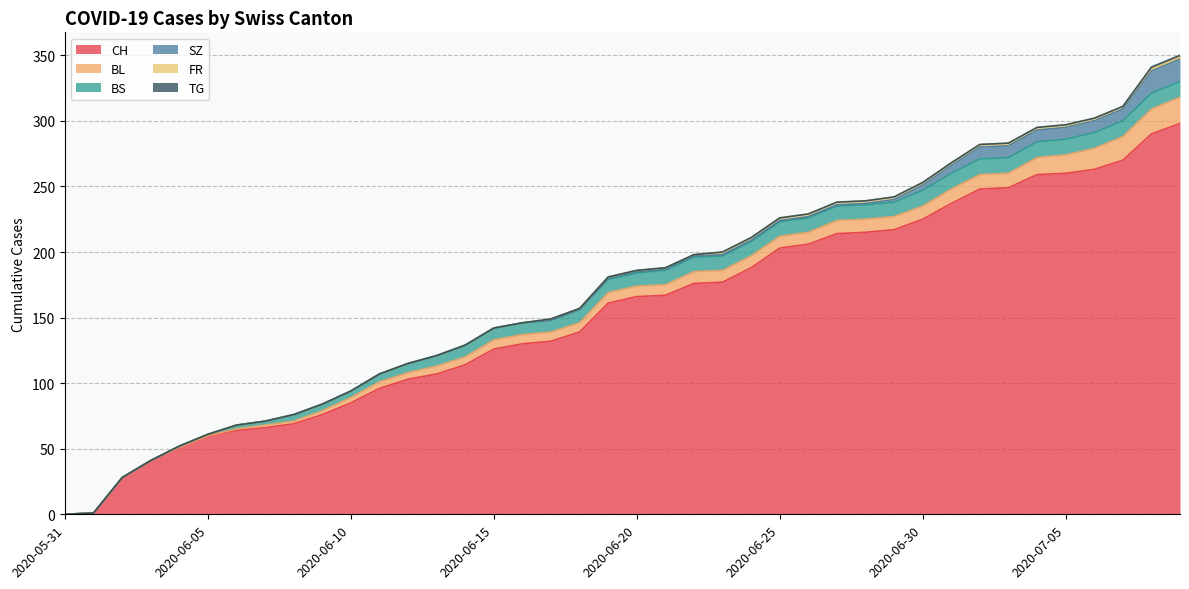

Does the chart have visible grid lines?

Yes